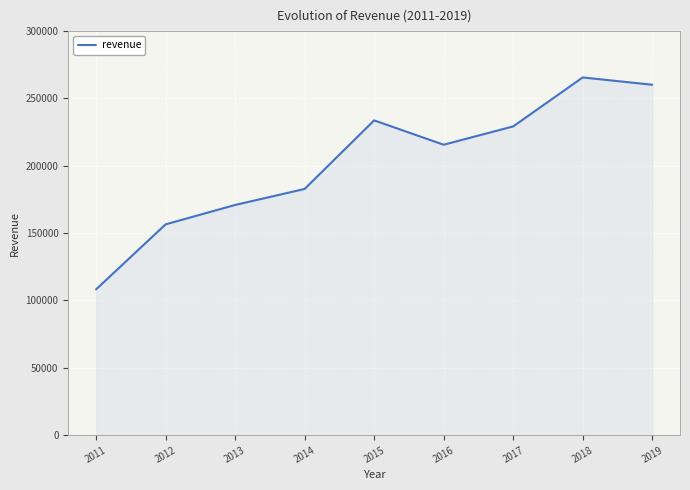

List the labels in order of value, smallest first.

2011, 2012, 2013, 2014, 2016, 2017, 2015, 2019, 2018